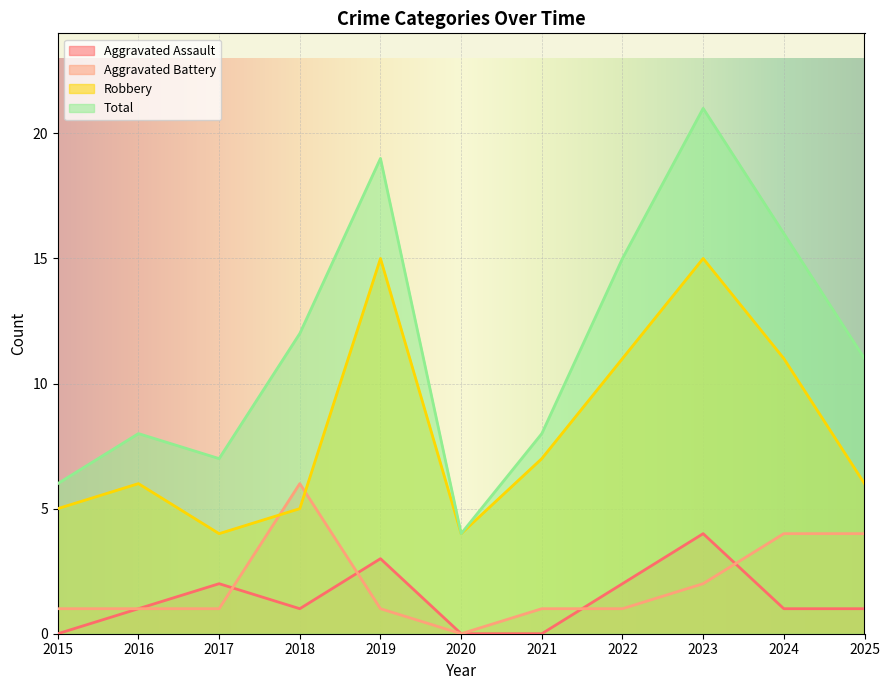

At which category does Total reach its first local peak?

2016